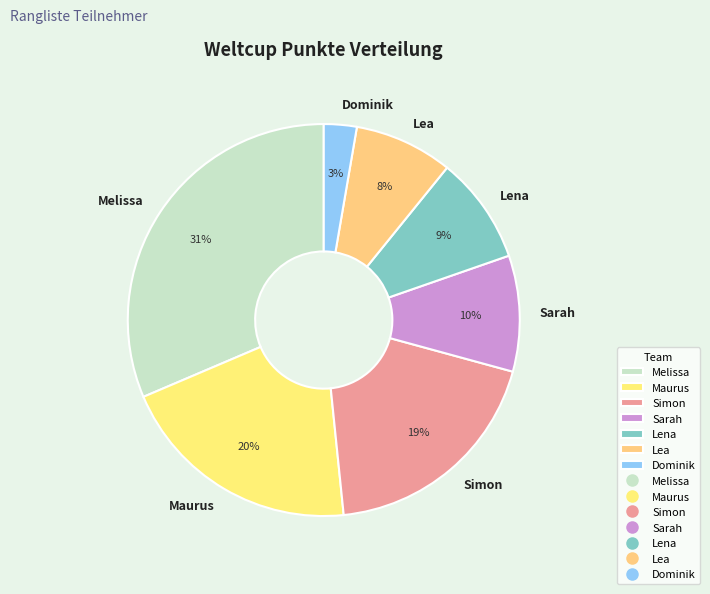

Does Melissa represent more than half of the total?

No